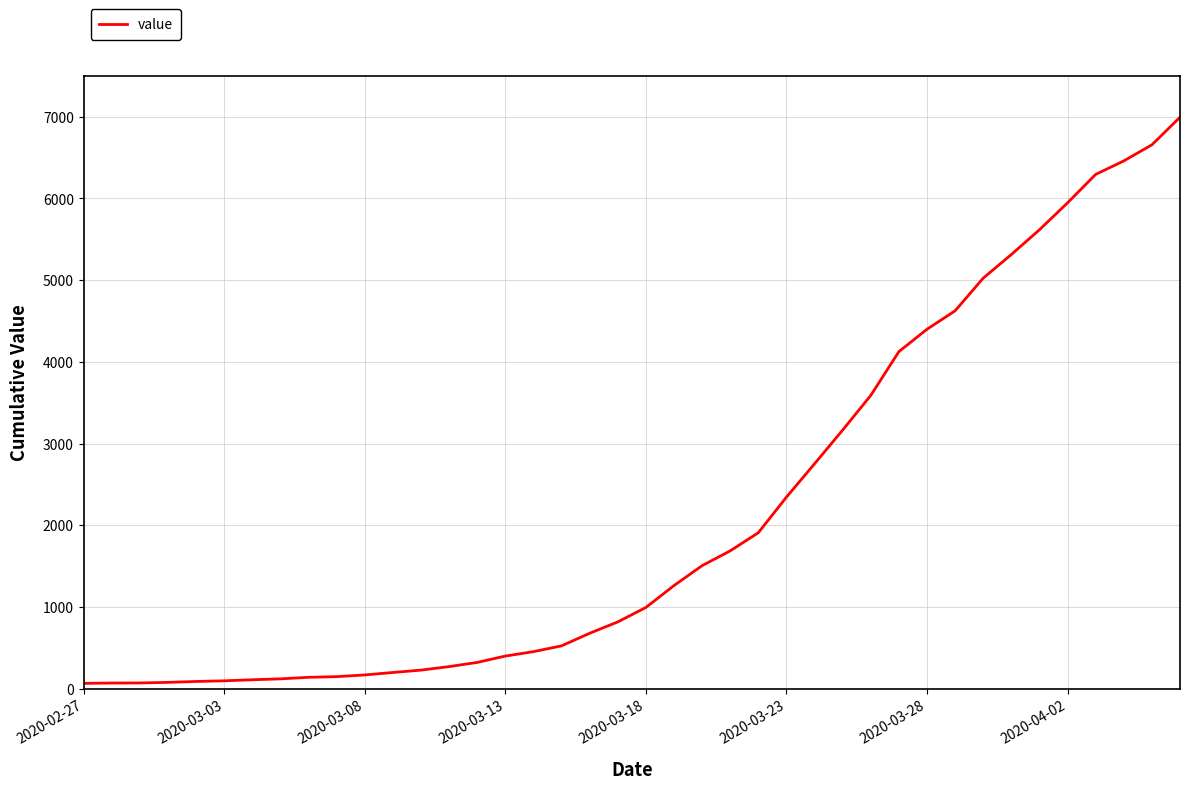

What is the difference between the maximum and minimum values?

6931